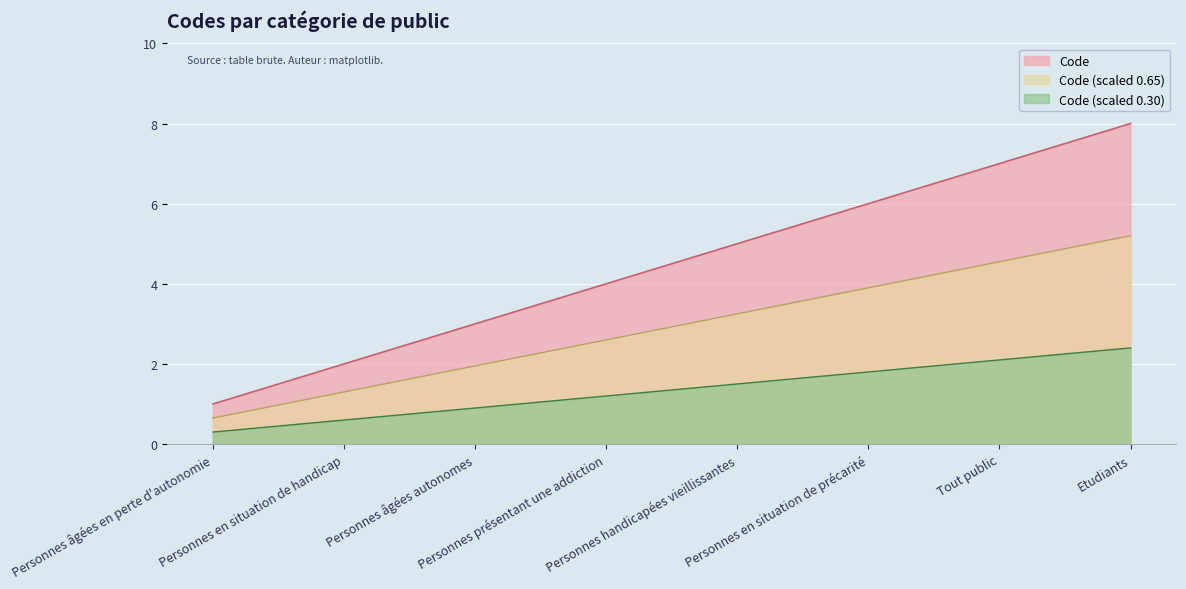

Where is the data nearest to the value 4?

Personnes présentant une addiction